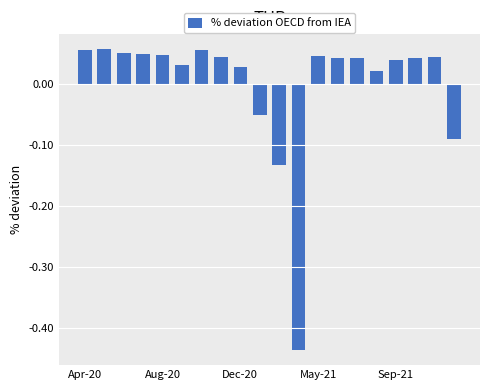

What is the value of the 2nd bar from the left?

0.1